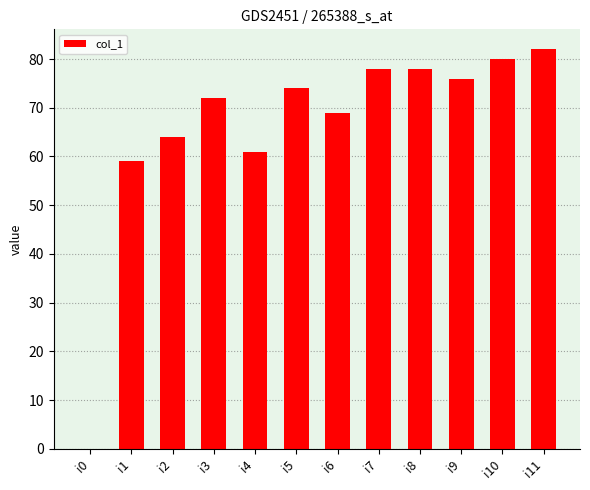

What is the approximate value at i1?

59